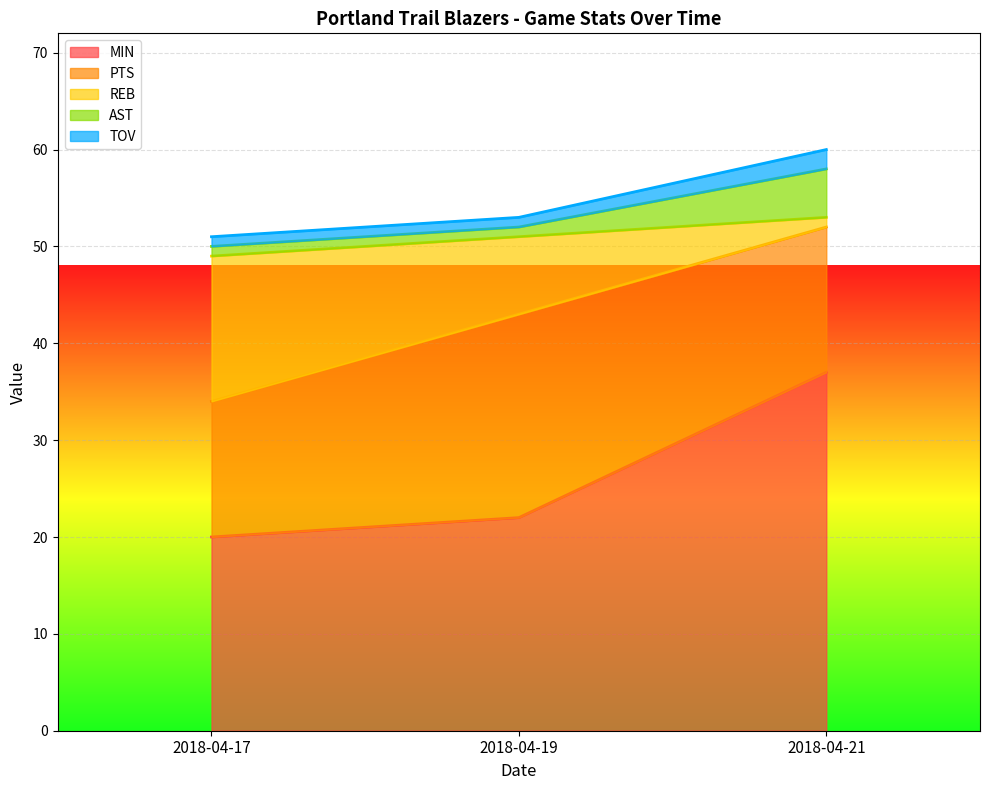

How many lines are shown in the chart?

5